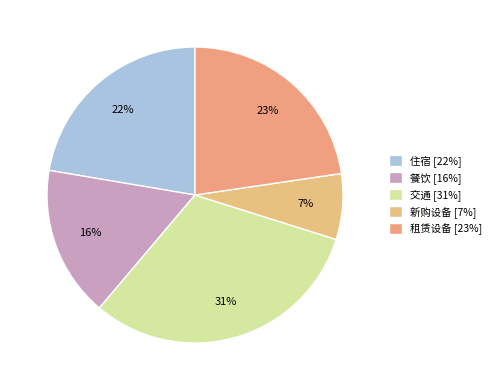

The 住宿 slice represents 36% of the pie. True or false?

False